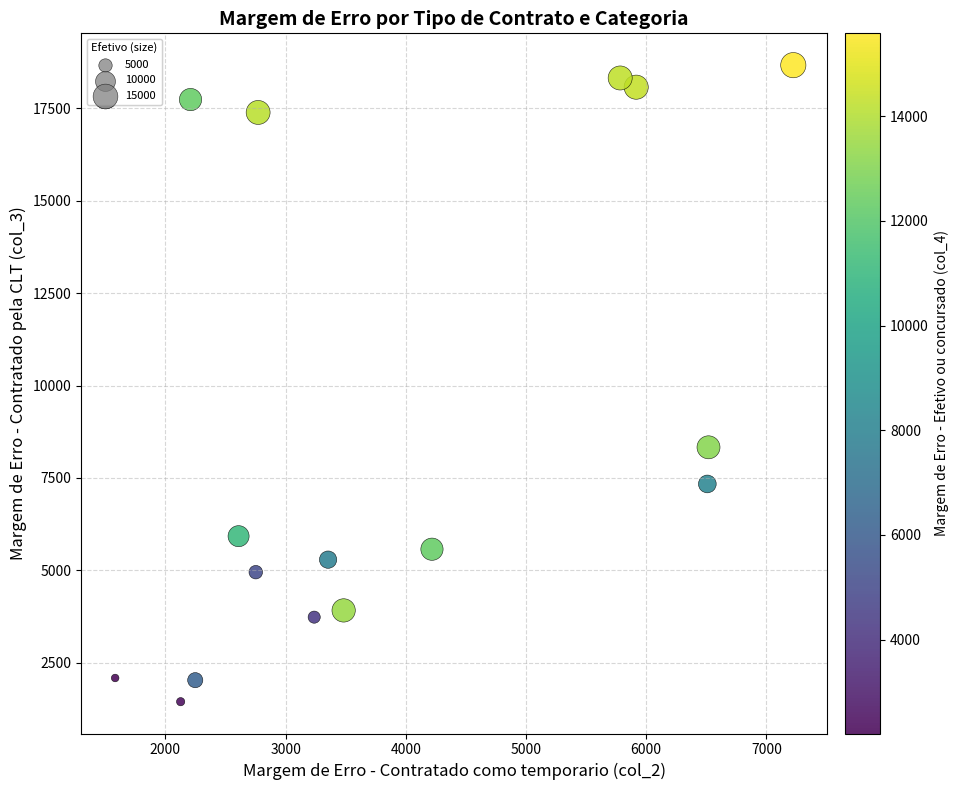

What Y value in the scatter plot is closest to 10056?

8328.0